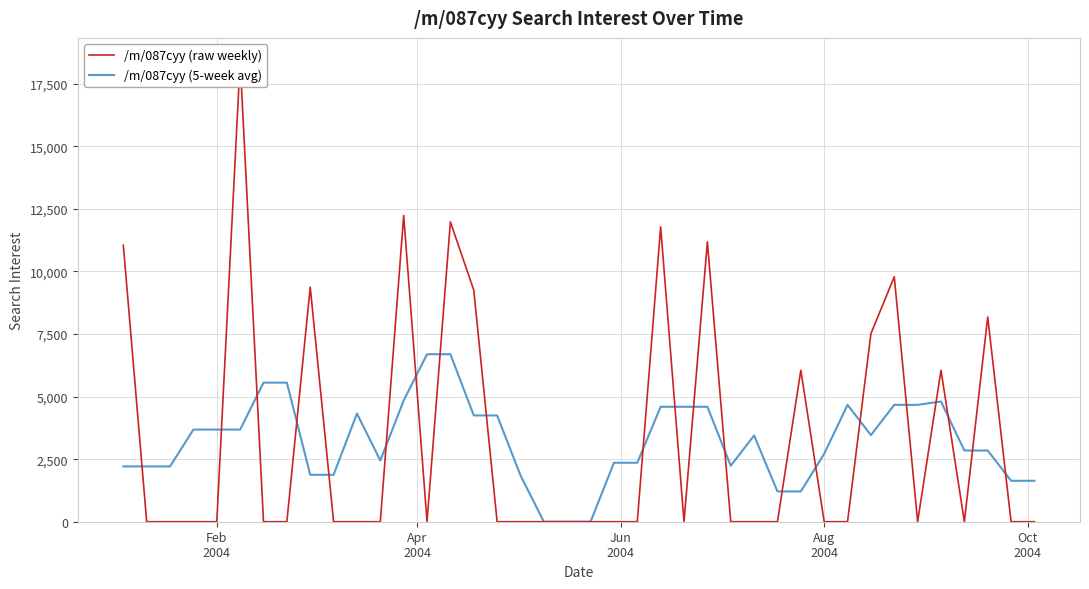

How many times do /m/087cyy (5-week avg) and /m/087cyy (raw weekly) cross each other?

21